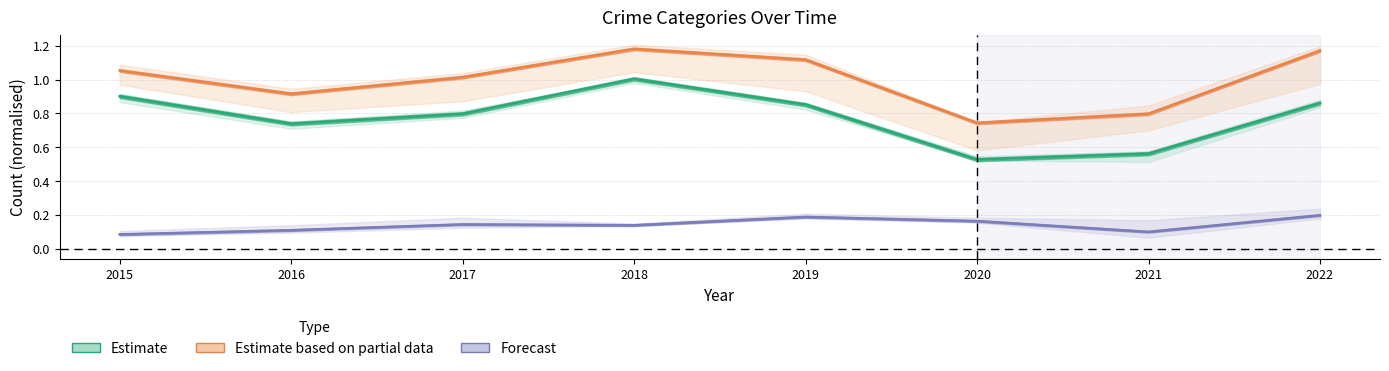

How many lines are shown in the chart?

3